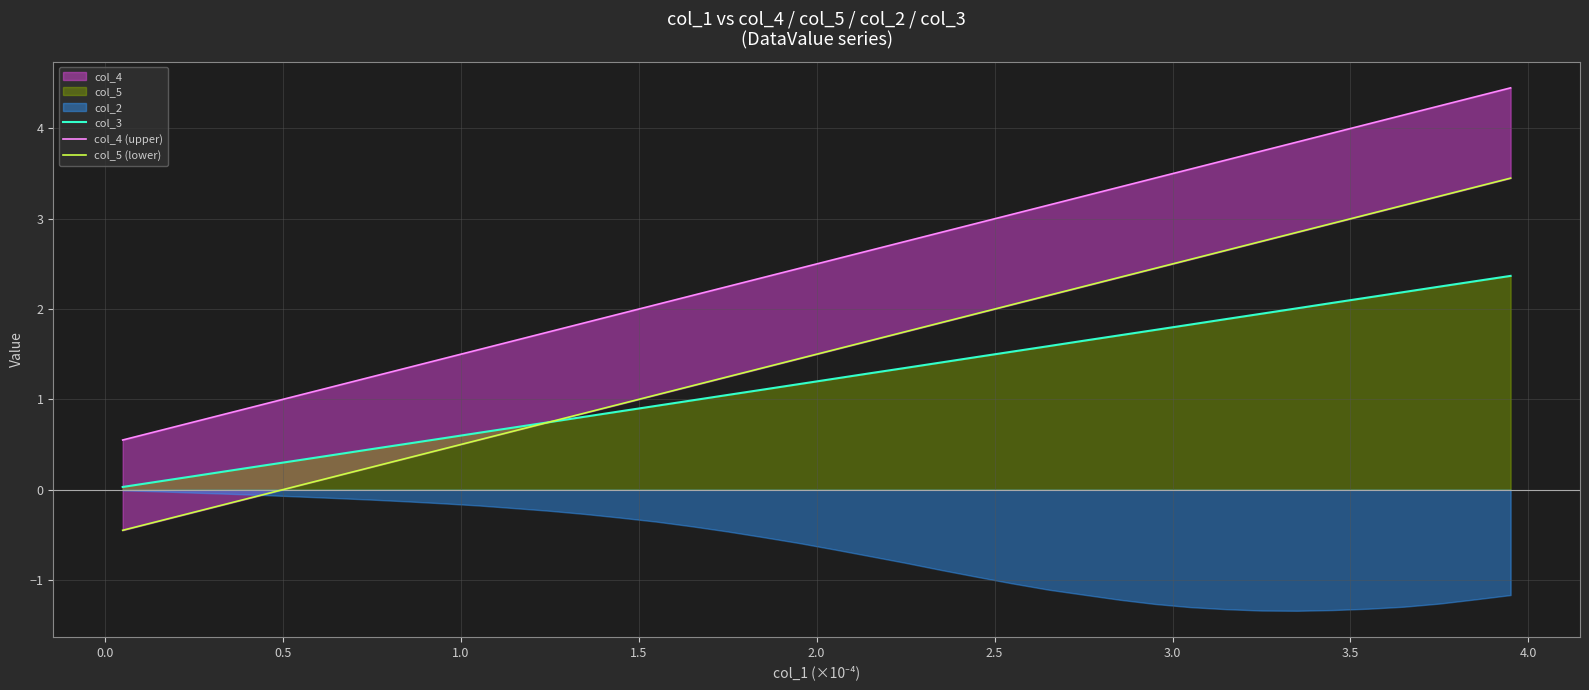

What is the highest value of the col_3 series?

2.4